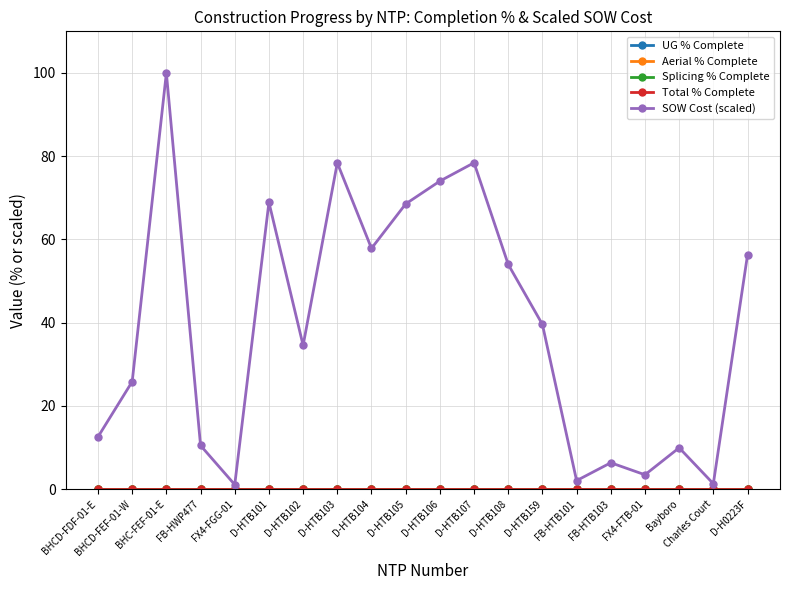

How many lines are shown in the chart?

5